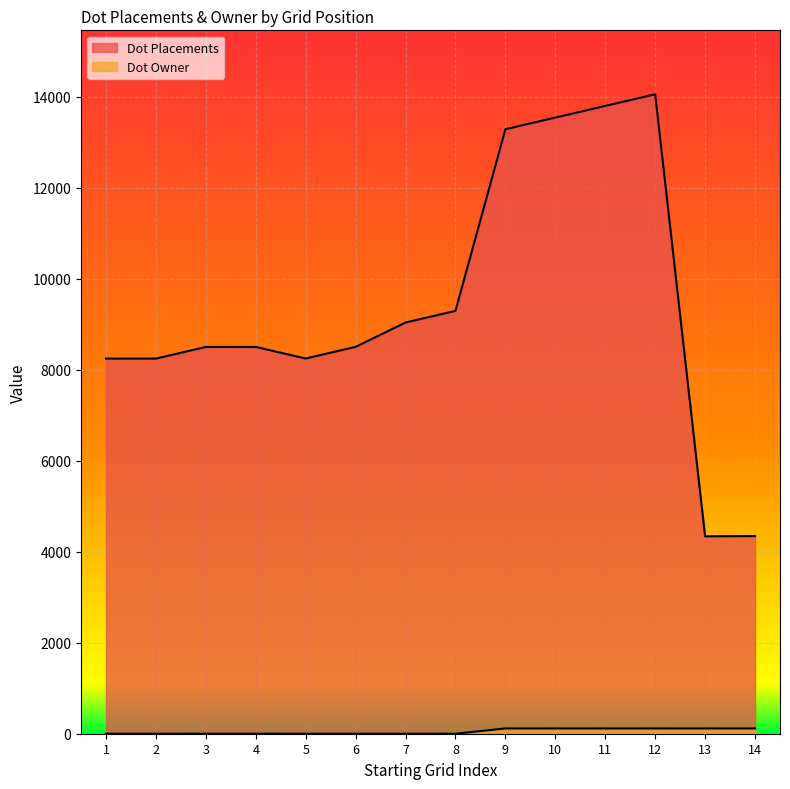

How many lines are shown in the chart?

2